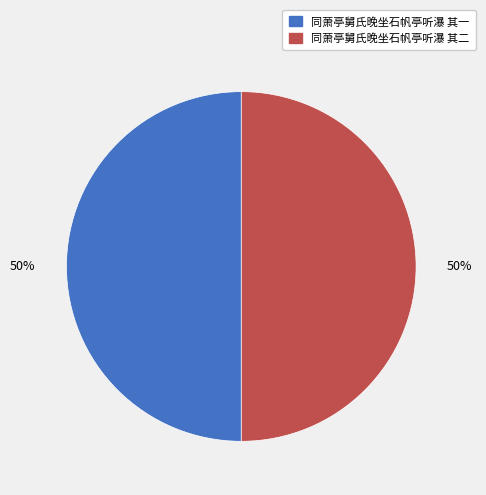

Count the number of slices in the pie.

2